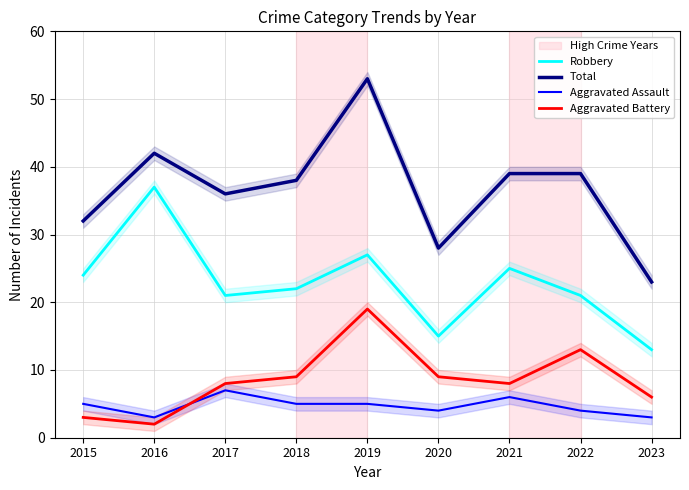

What is the spread (max minus min) of values at 2015?

29